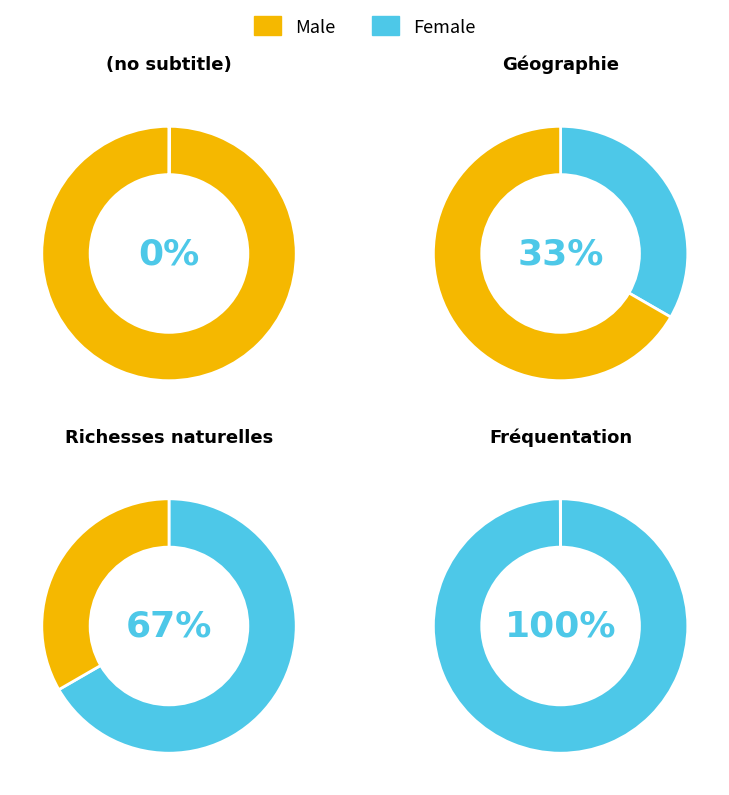

Which series has the largest range (max minus min)?

Female